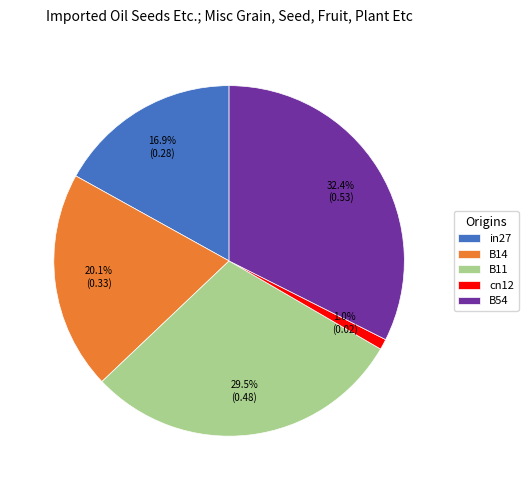

To the nearest percent, what is the difference between the largest and smallest slice percentages?

31%